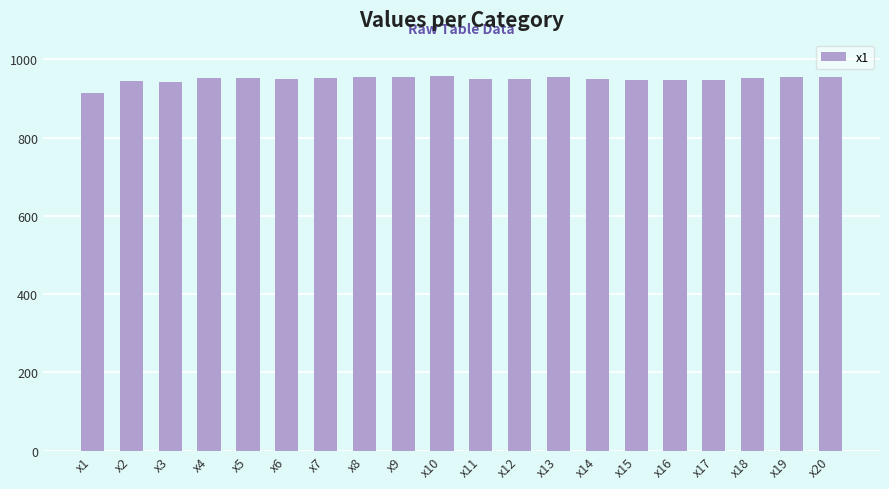

What is the ratio of the value at x1 to the value at x20?

1.0